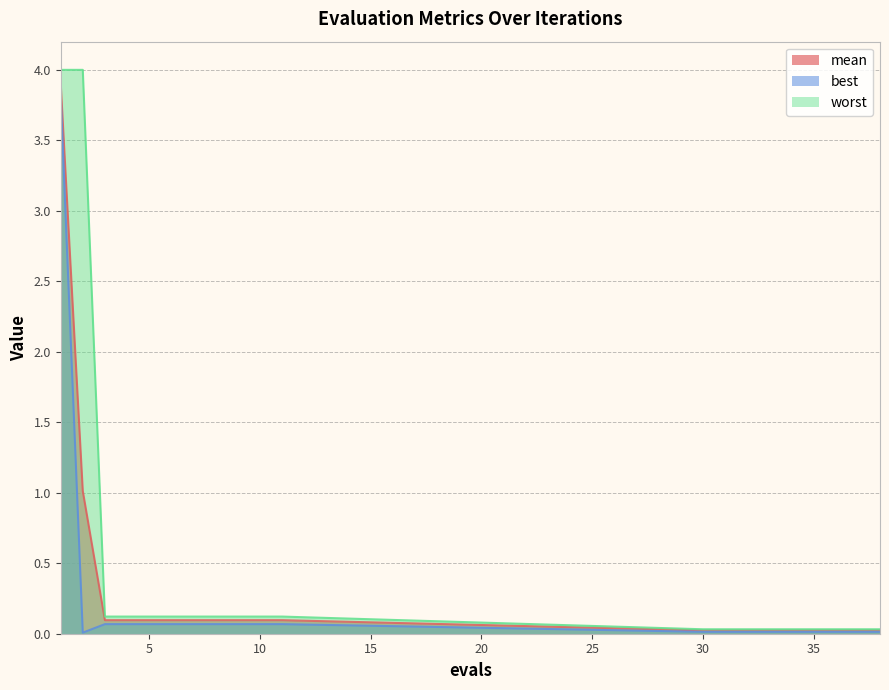

What is the sum of the worst values at 5 and 9?

0.2